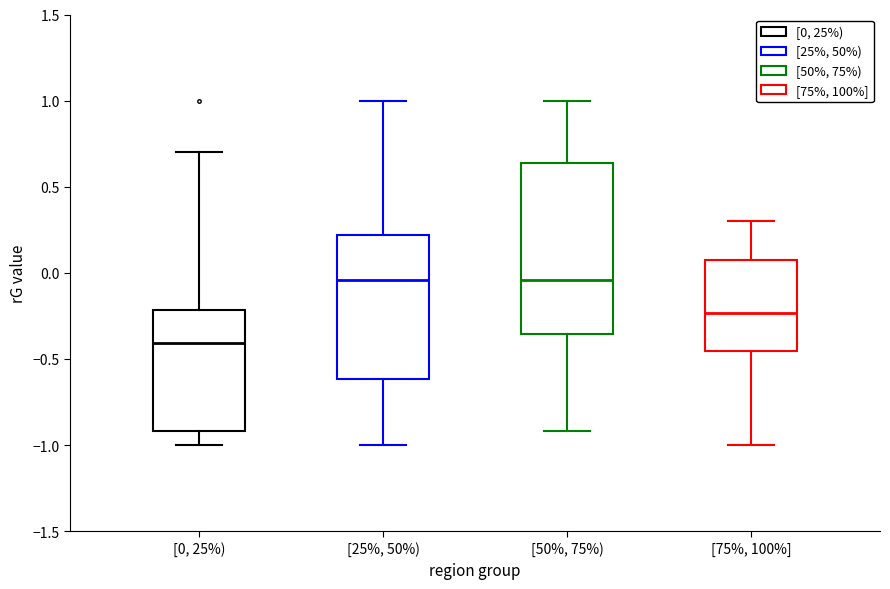

Which box is the tallest, from its lower edge to its upper edge?

[50%, 75%)